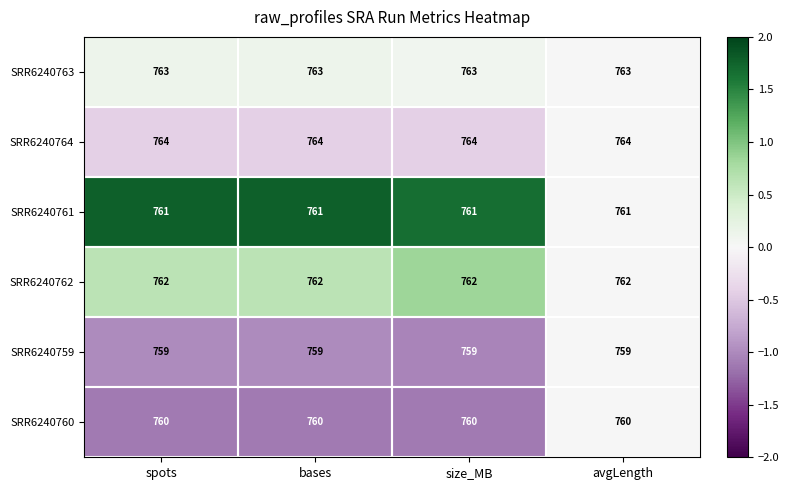

What is the average value of the SRR6240763 series?

763